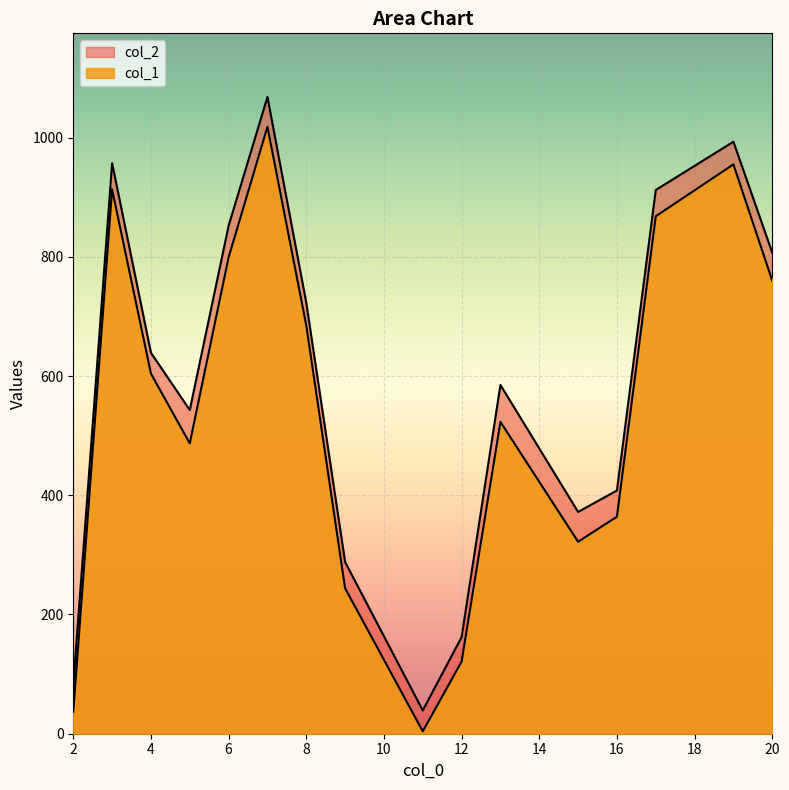

True or false: col_2 and col_1 intersect in this chart.

False